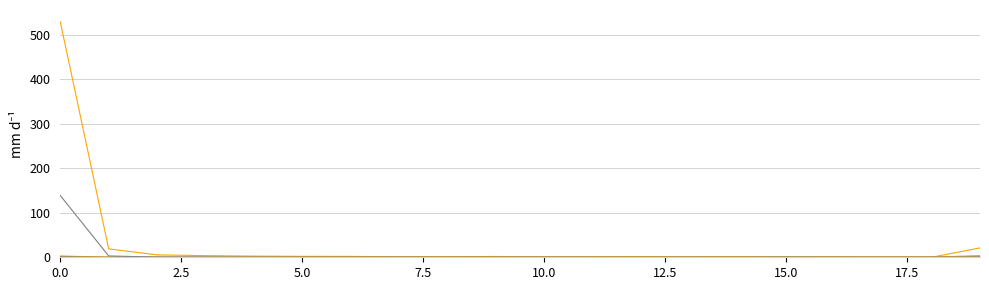

How many lines are shown in the chart?

6